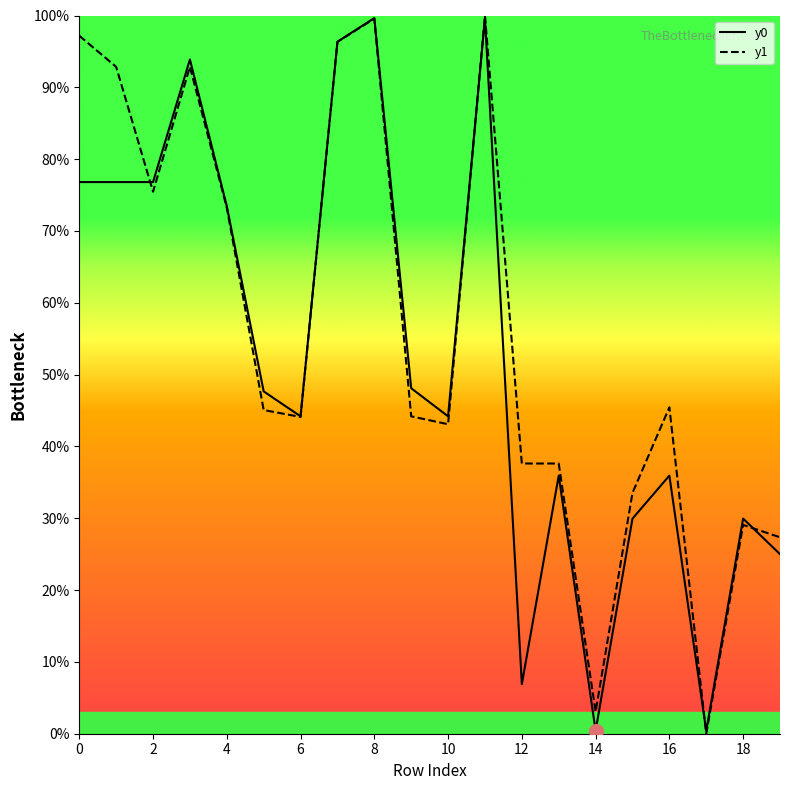

Does the chart display data point markers on the line(s)?

No